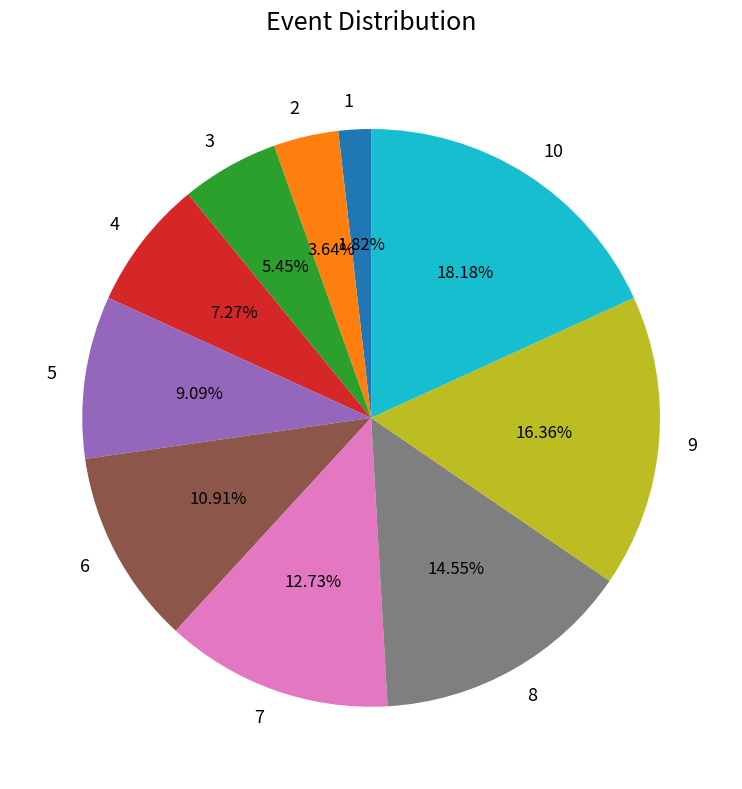

Which has a higher value, 1 or 3?

3